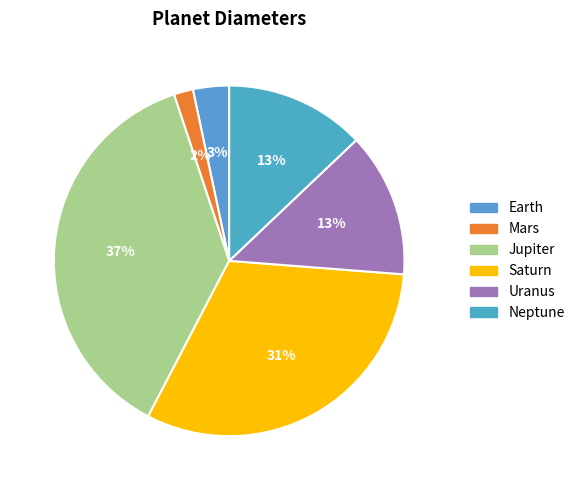

Do Uranus and Saturn together represent more than half of the pie?

No